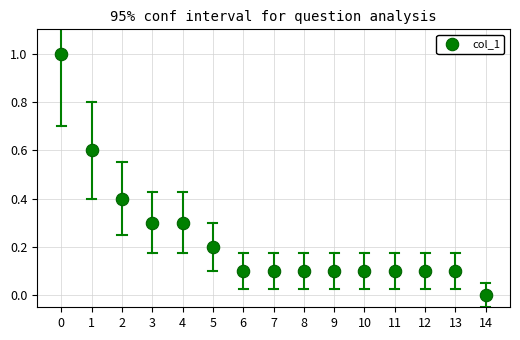

What is the range of Y values (max minus min)?

1.0